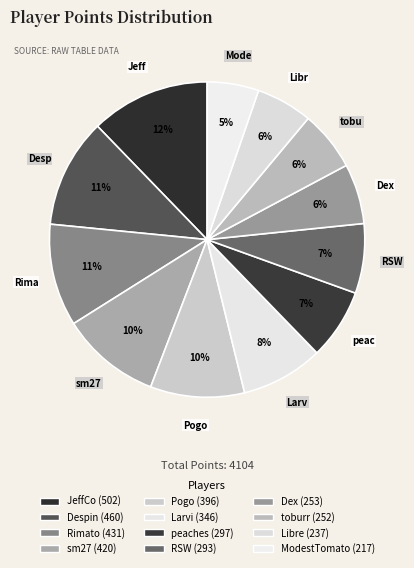

How many slices are in this pie chart?

12